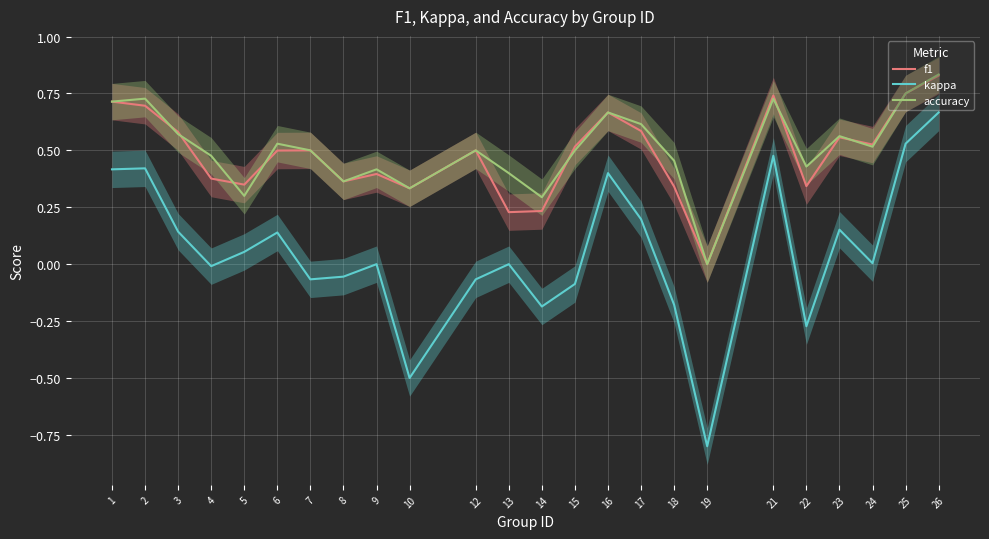

True or false: f1 and kappa intersect in this chart.

False